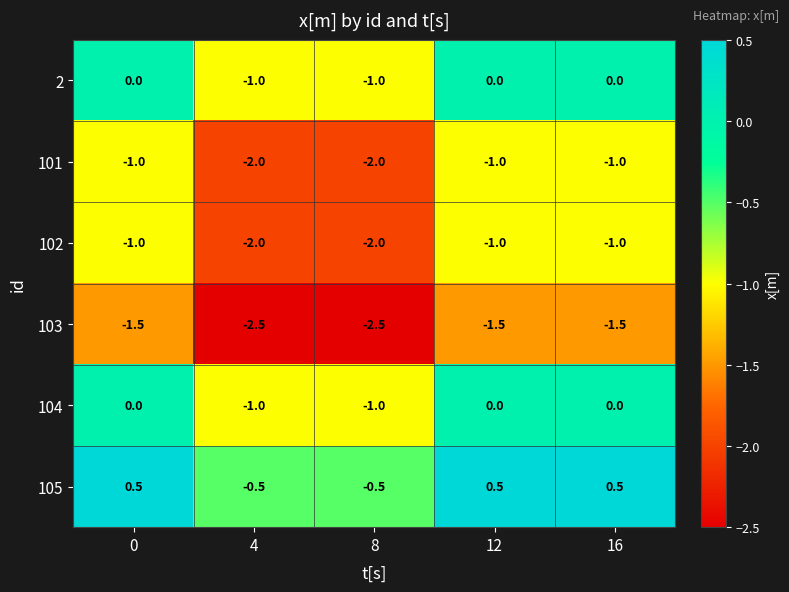

The 101 series shows -1.0 at 12. True or false?

True